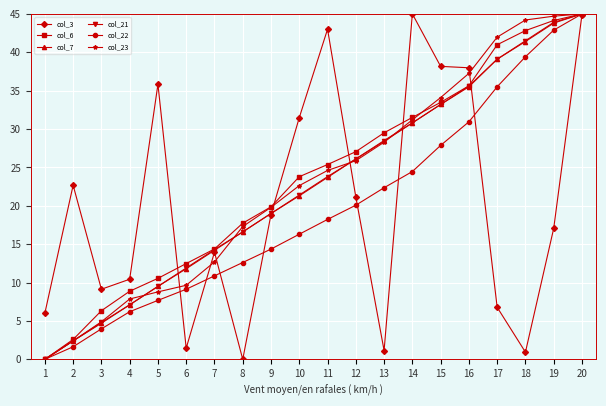

True or false: col_7 has more than 0 interior local peaks.

False